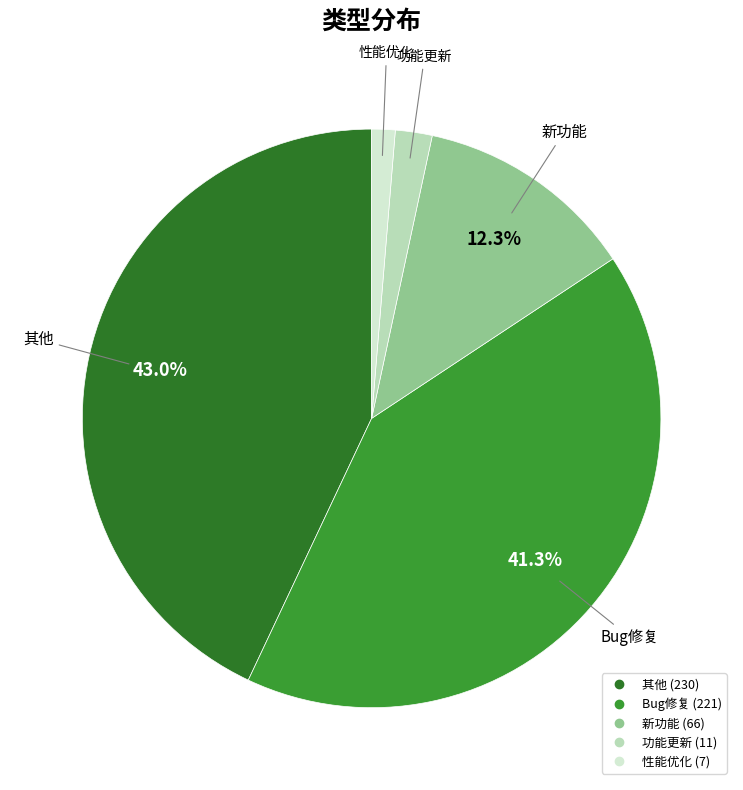

Which category has the biggest portion of the pie?

其他